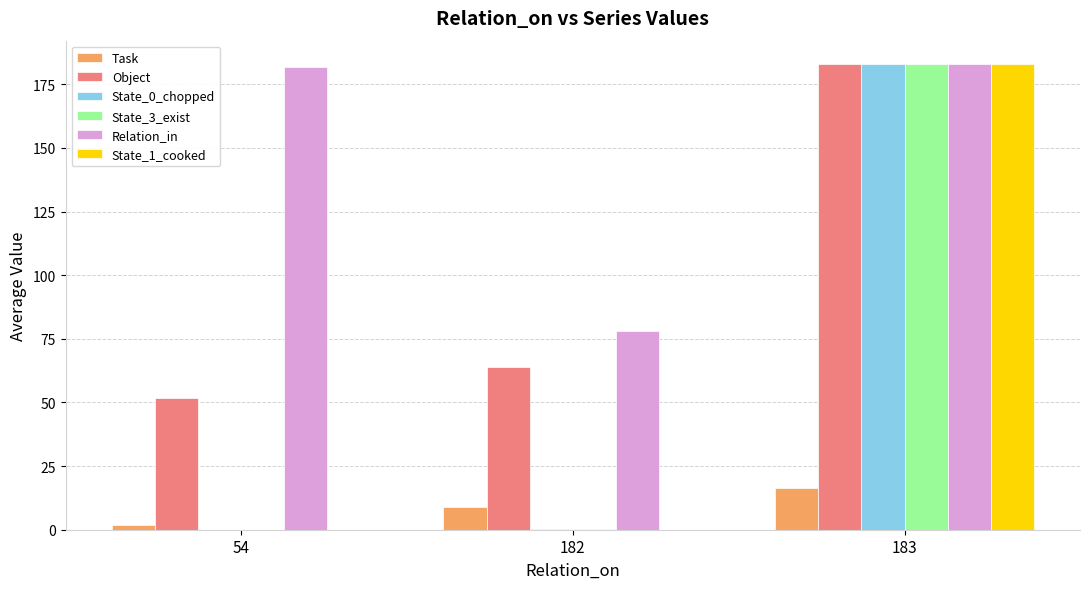

The value of State_3_exist at 183 is 183.0. True or false?

True